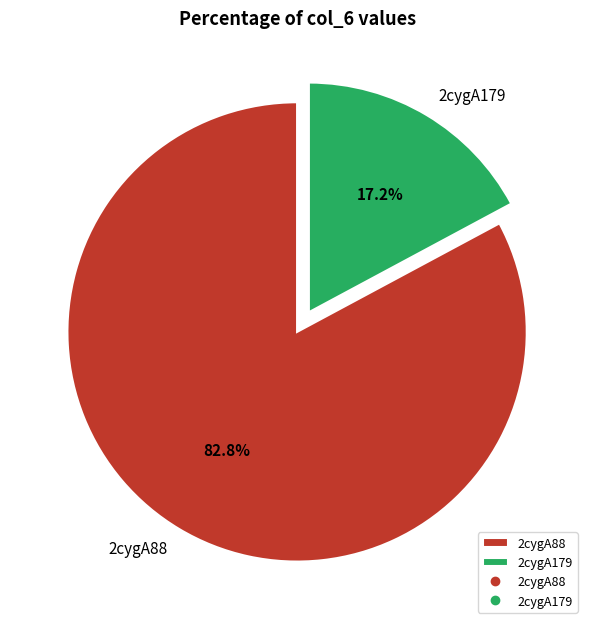

What portion of the pie excludes 2cygA179?

82.8%